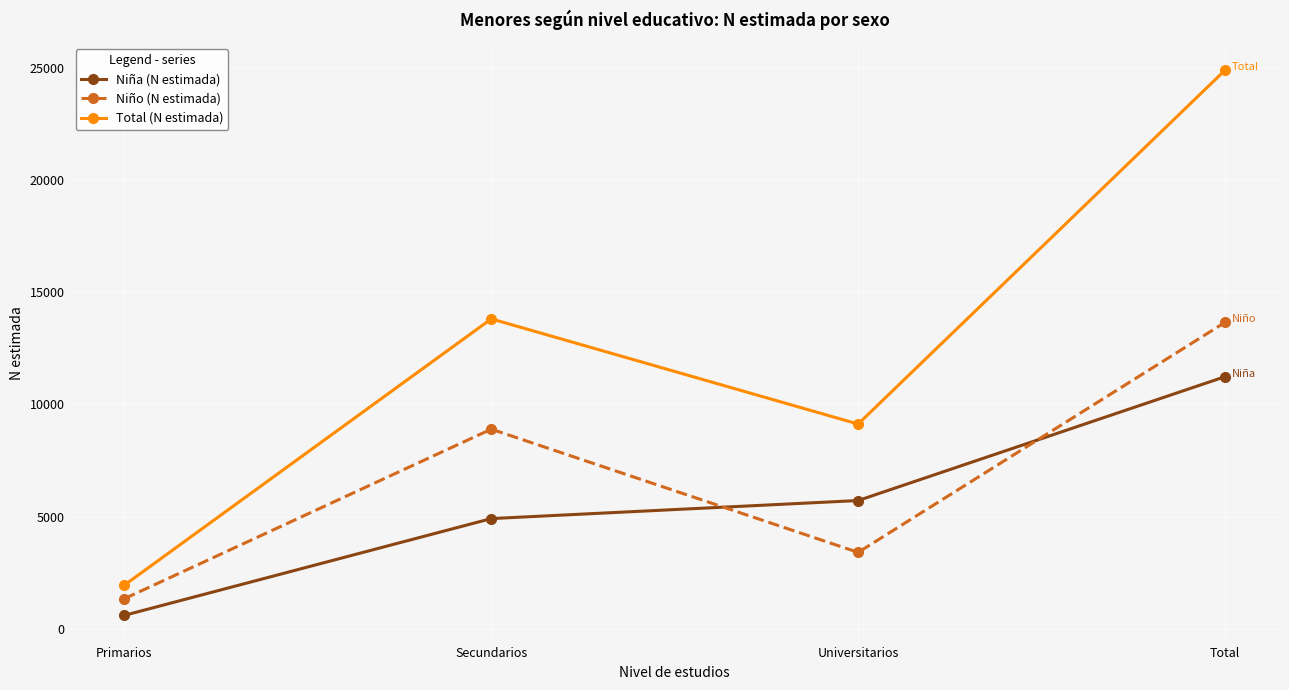

What are all the series names shown in the legend?

Niña (N estimada), Niño (N estimada), Total (N estimada)